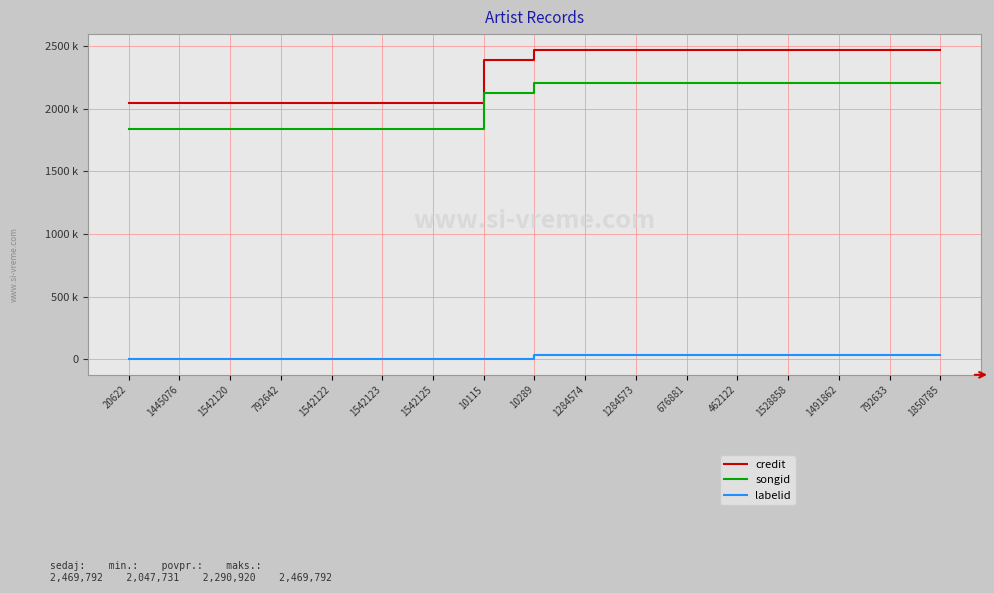

Is this an area chart (filled region under the line)?

No